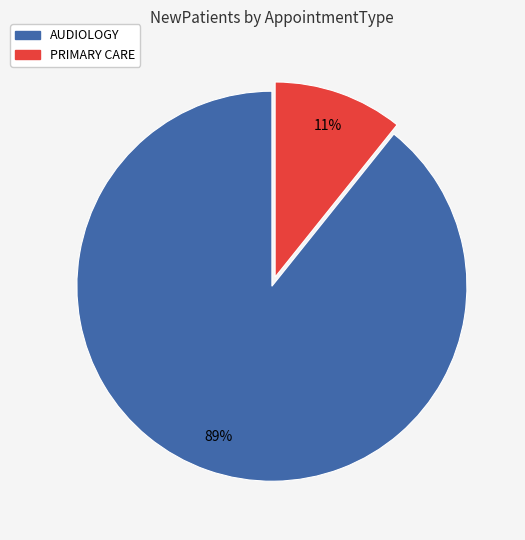

What percentage is the PRIMARY CARE slice, to the nearest percent?

11%